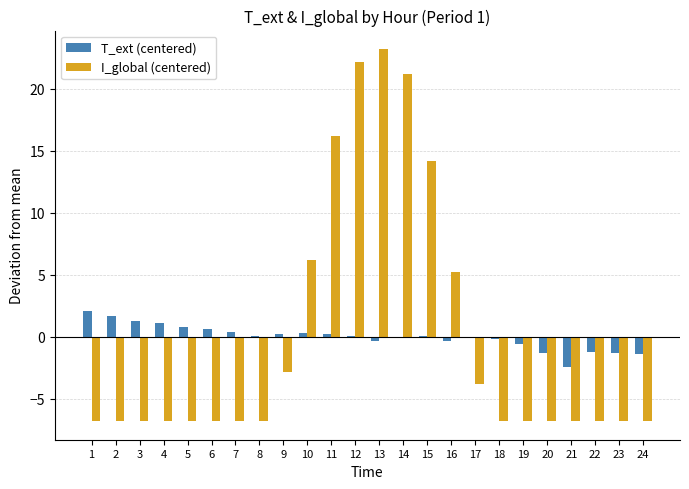

The value of I_global (centered) at 11 is 25.0. True or false?

False